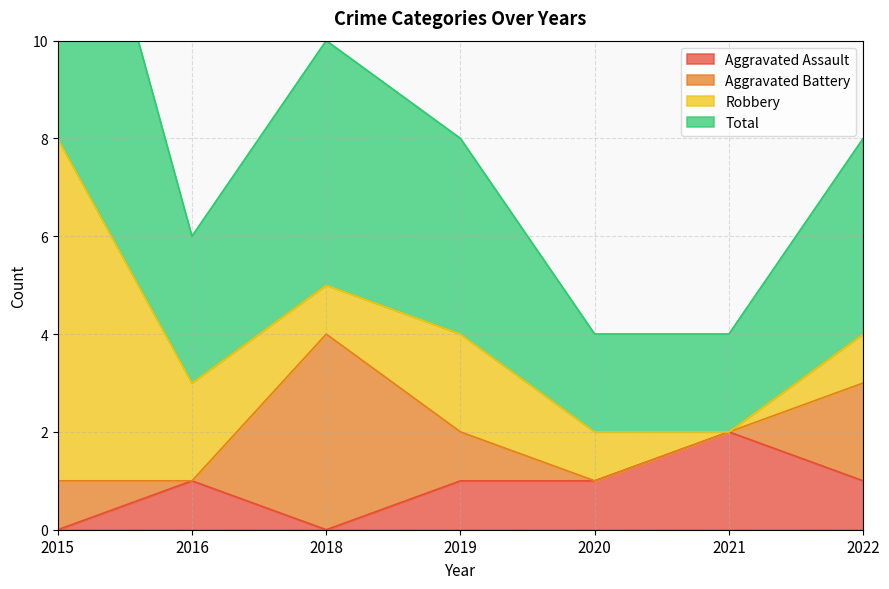

How many data points in Aggravated Assault are less than 1?

2